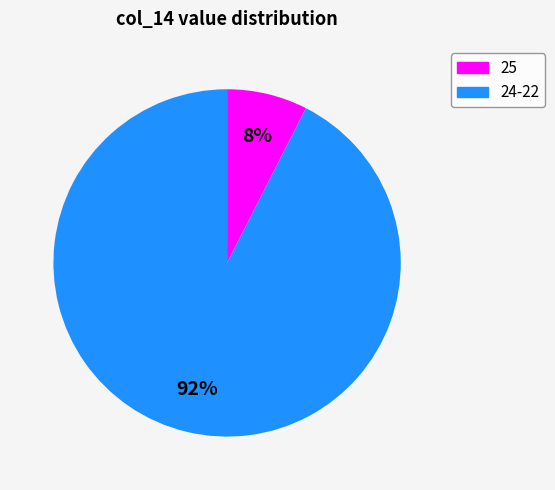

How many segments does this pie chart have?

2